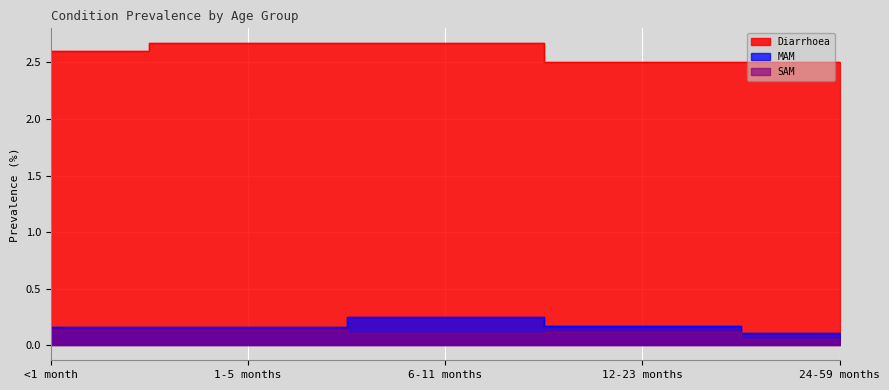

What is the value of the MAM point at the 2nd from the left?

0.2